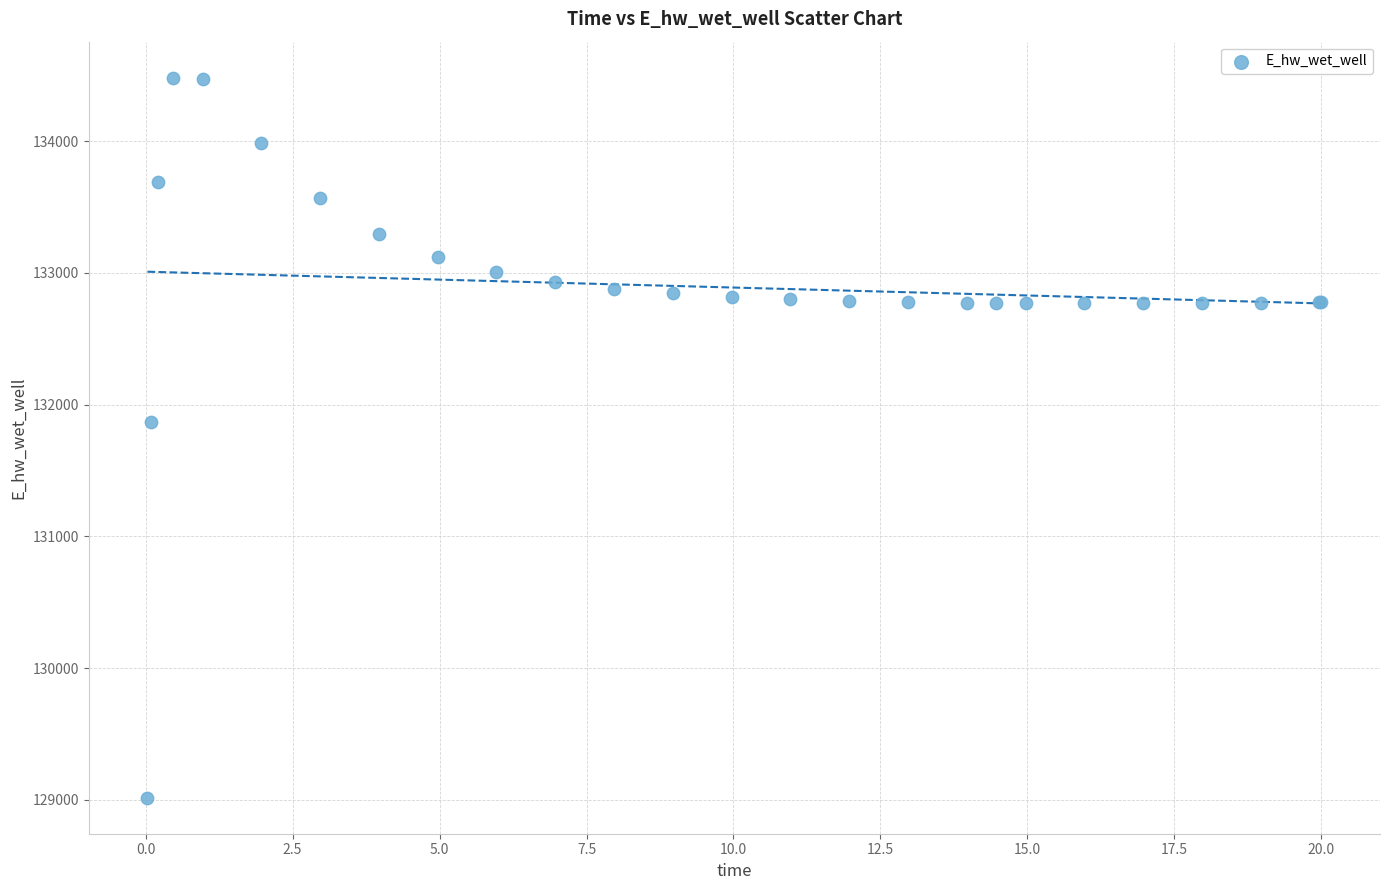

What Y value in the scatter plot is closest to 131748?

131866.9